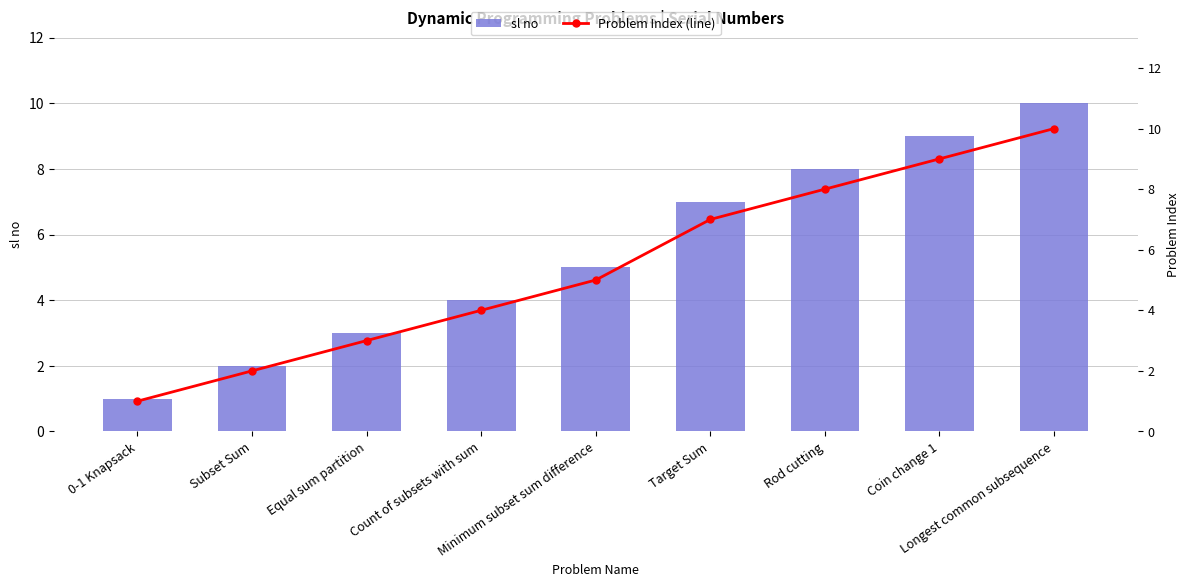

What is the total value across all series at Longest common subsequence?

20